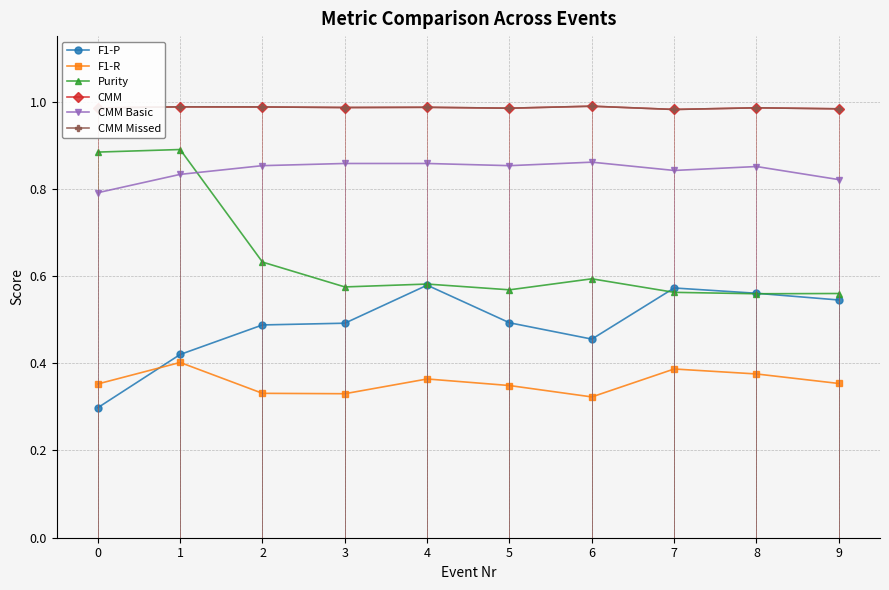

How many times do Purity and CMM Basic cross each other?

1